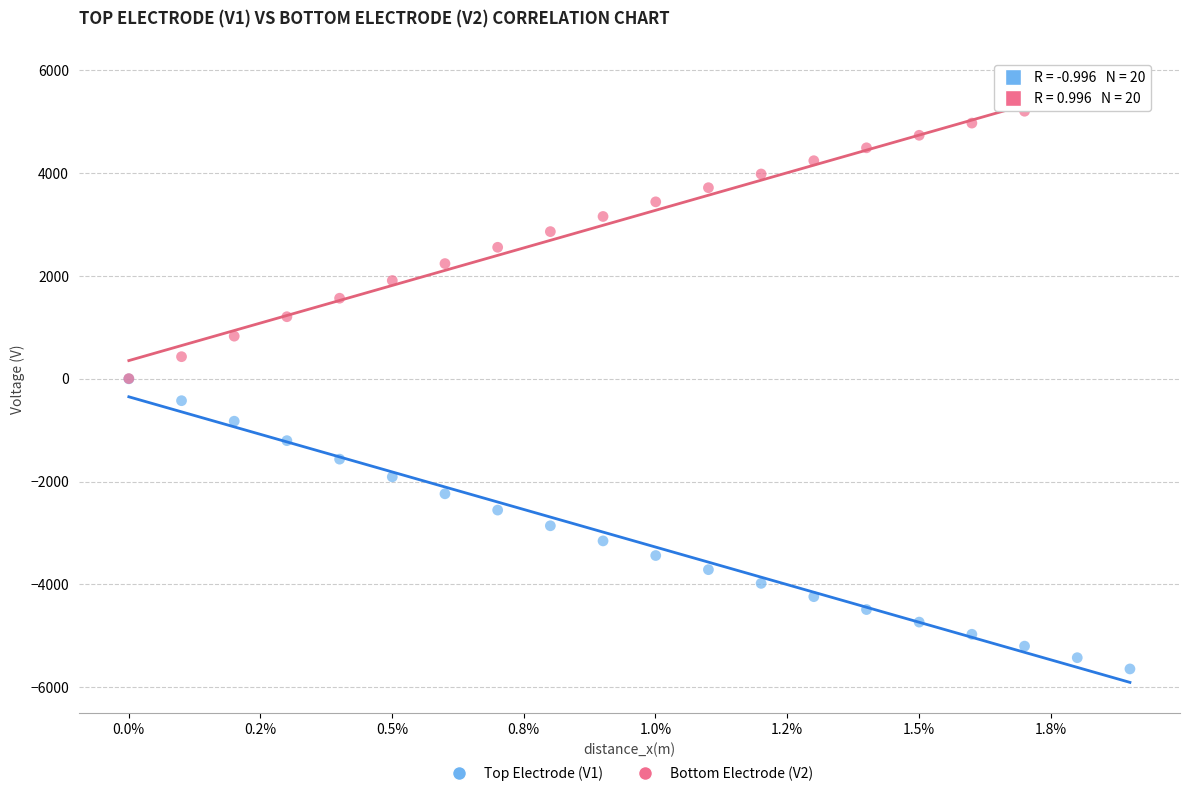

What are all the series names shown in the legend?

Top Electrode (V1), Bottom Electrode (V2)